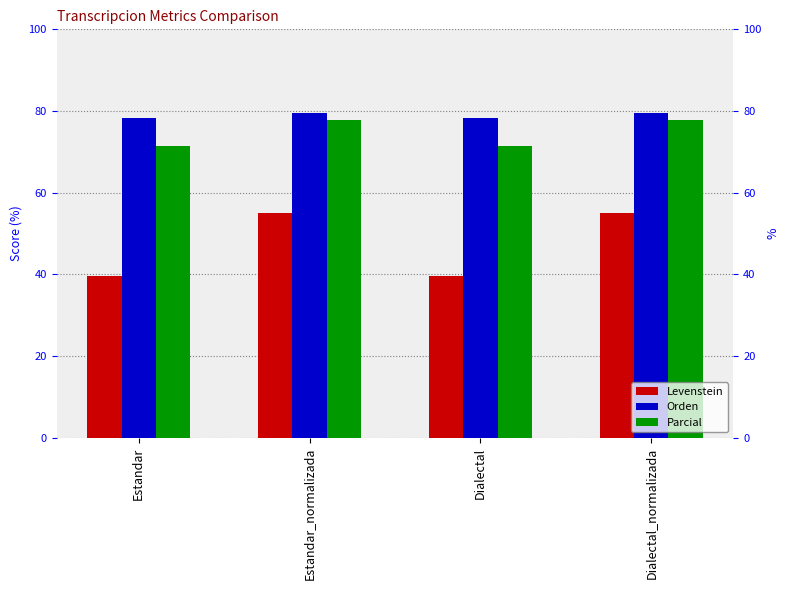

What is the total value across all series at Dialectal?

189.4